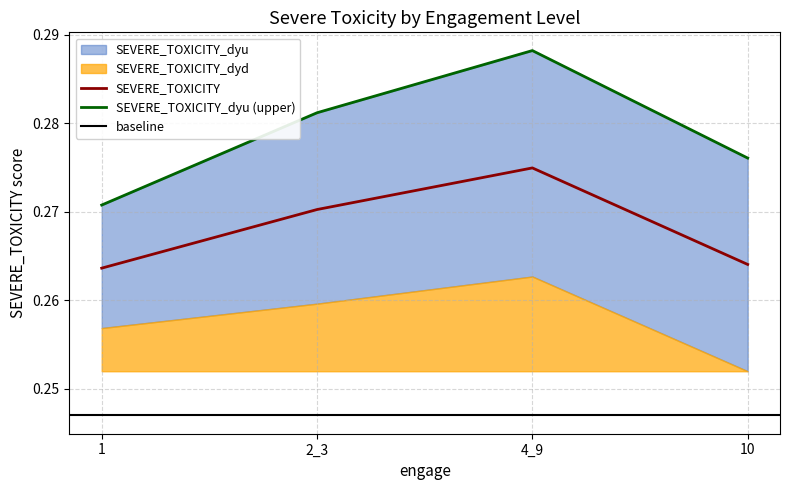

At which label does SEVERE_TOXICITY reach its minimum?

1